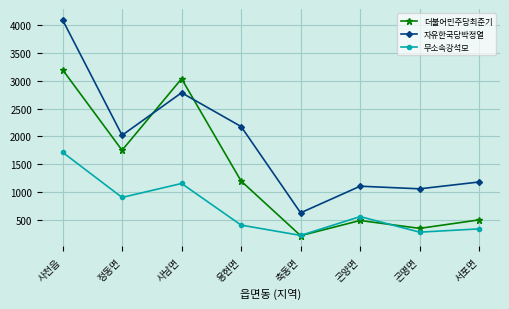

What is the label of the 1st point from the left?

사천읍